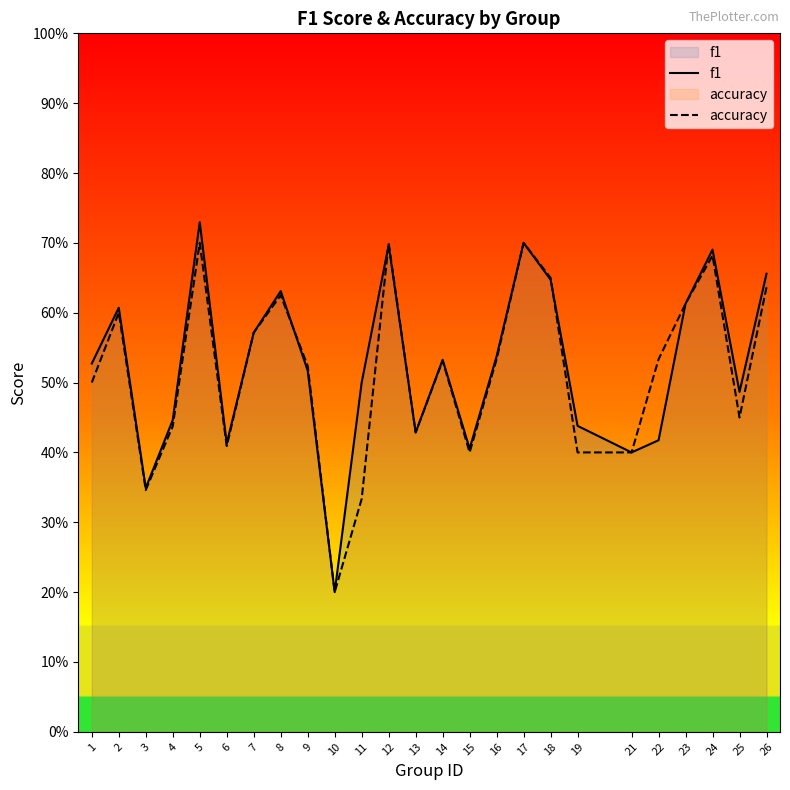

Is it true that f1 equals 0.4 at 19?

True